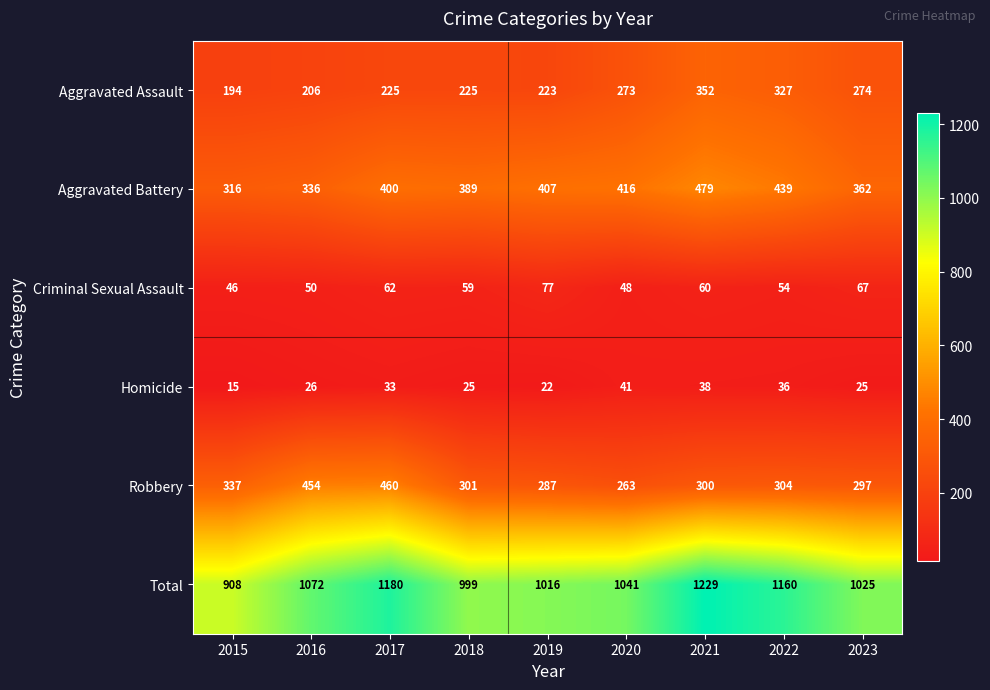

Rank the series at 2022 from lowest to highest value.

Homicide, Criminal Sexual Assault, Robbery, Aggravated Assault, Aggravated Battery, Total